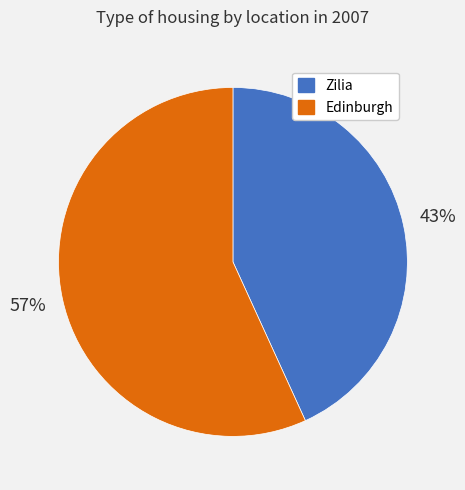

Which has a higher value, Edinburgh or Zilia?

Edinburgh